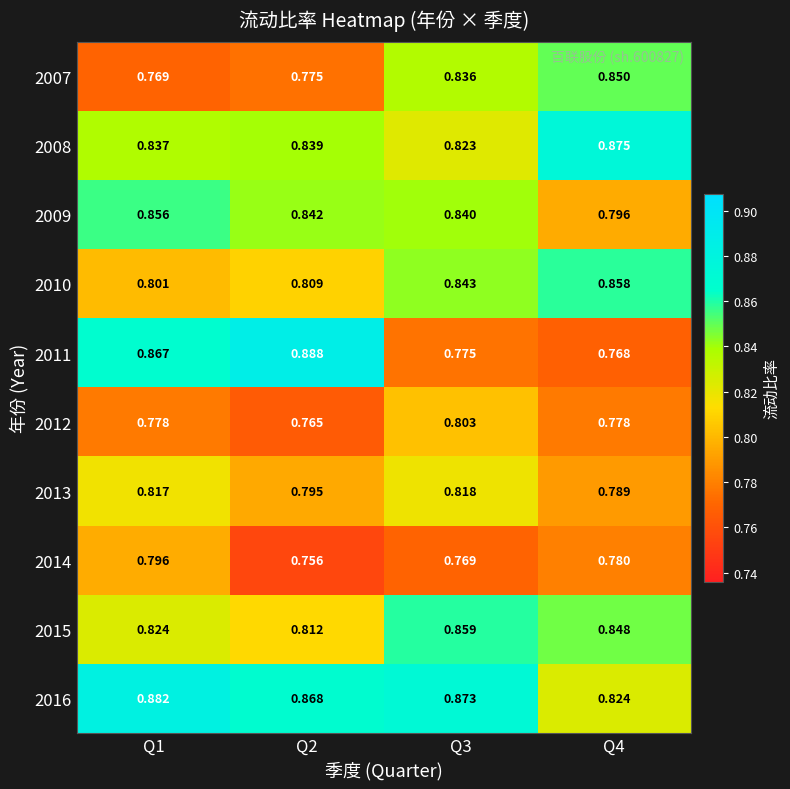

Which series has the widest spread of values?

2011